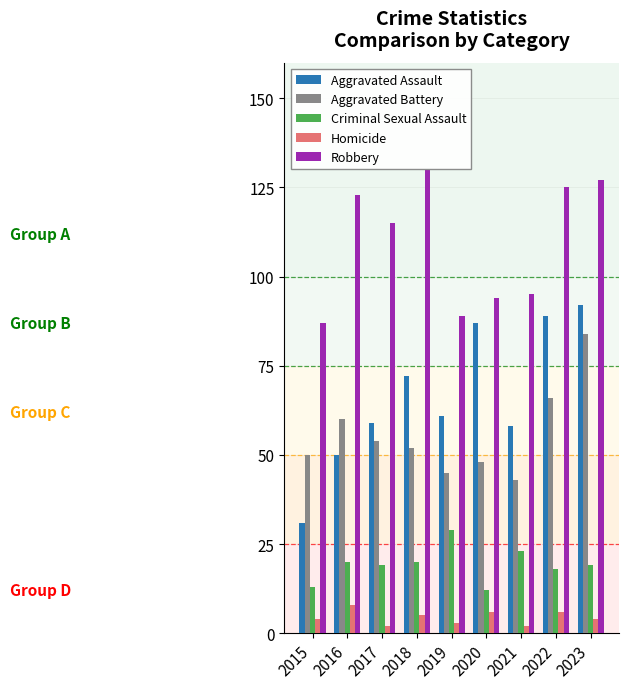

What is the difference between the Aggravated Assault values at 2022 and 2023?

3